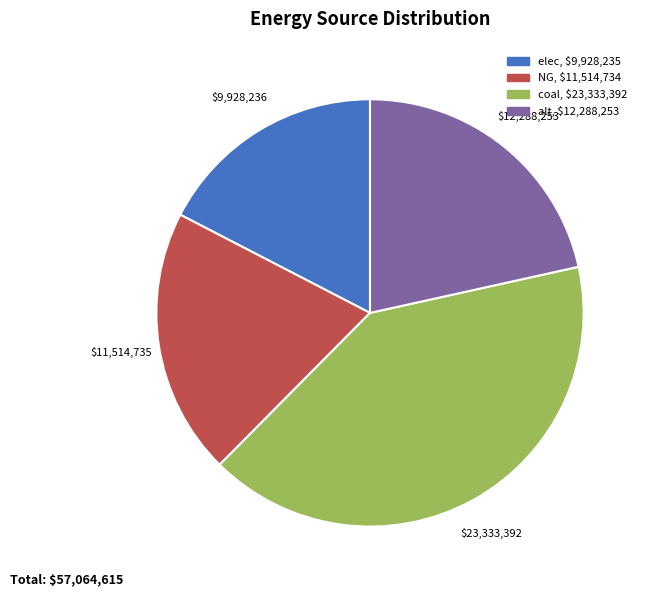

Between coal and NG, which is larger?

coal